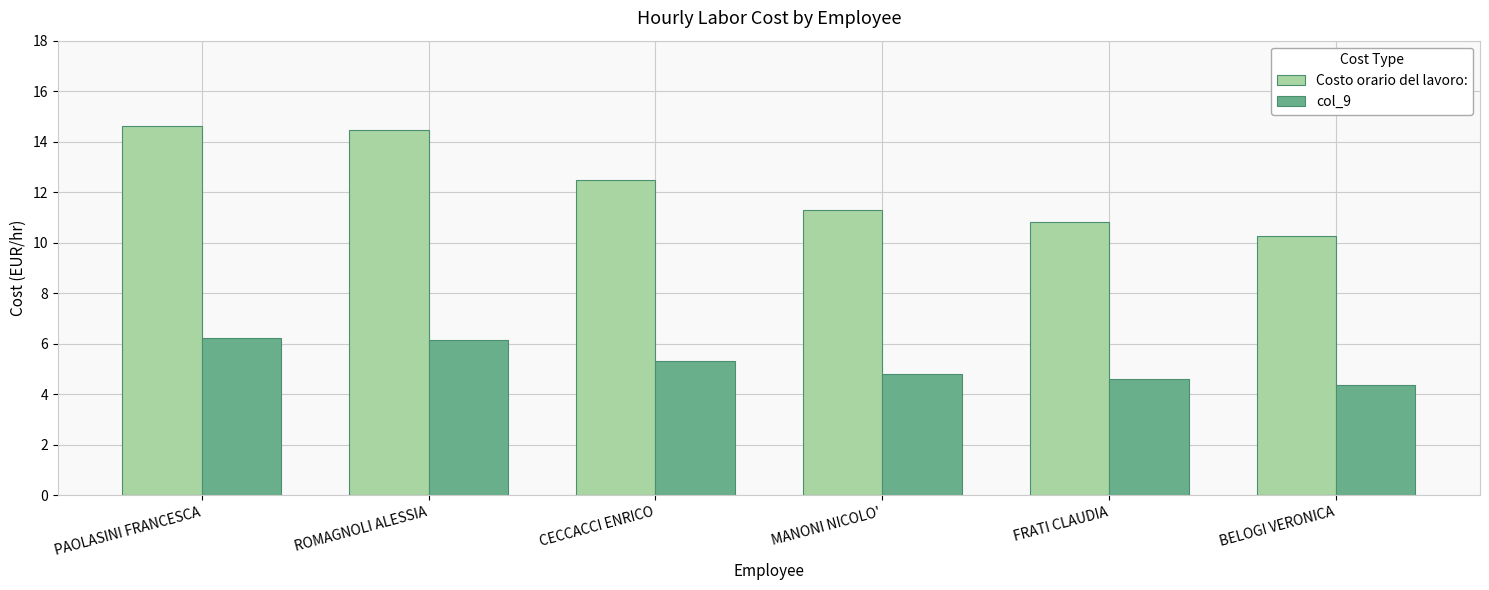

Are the bars grouped side by side (vs. stacked)?

Yes